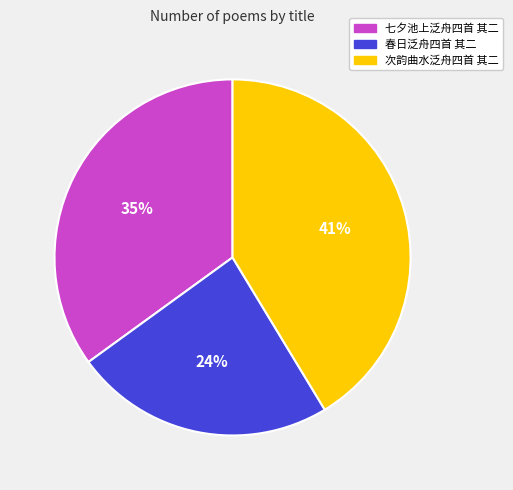

To the nearest percent, what is the combined percentage of 次韵曲水泛舟四首 其二 and 春日泛舟四首 其二?

65%